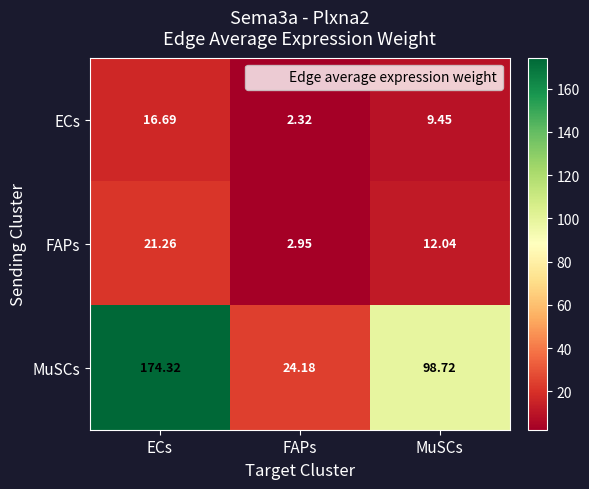

At which label does MuSCs first exceed 98?

ECs